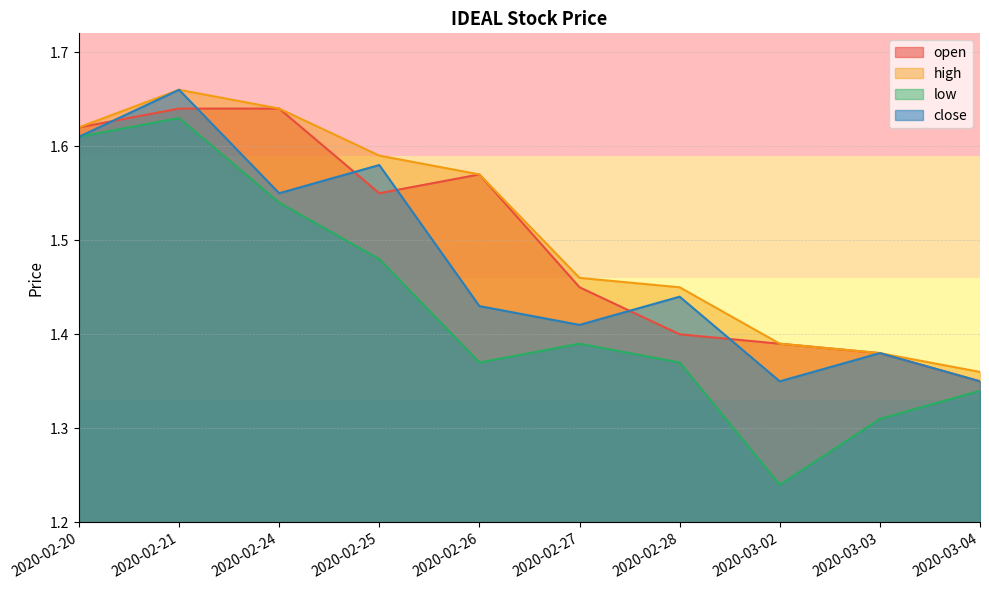

List the series in order of their peak value, lowest first.

low, open, high, close